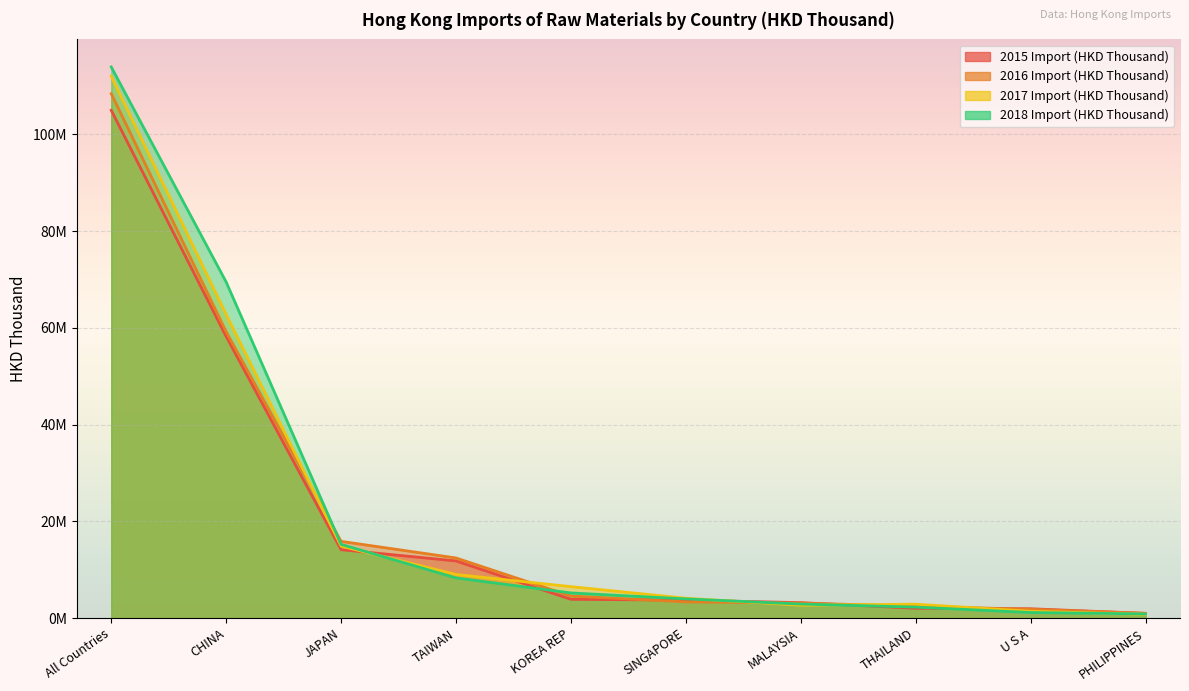

Is it true that 2016 Import (HKD Thousand) equals 8105414.0 at TAIWAN?

False